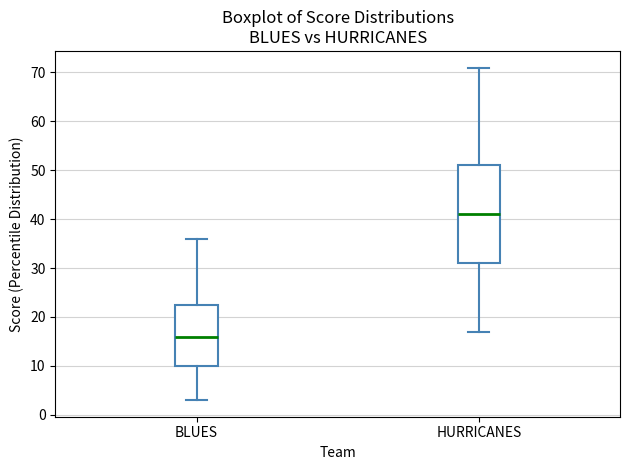

Where does the upper whisker of the box for HURRICANES end on the y-axis? The values are not printed on the chart, so give them approximately, as read against the axis.

71